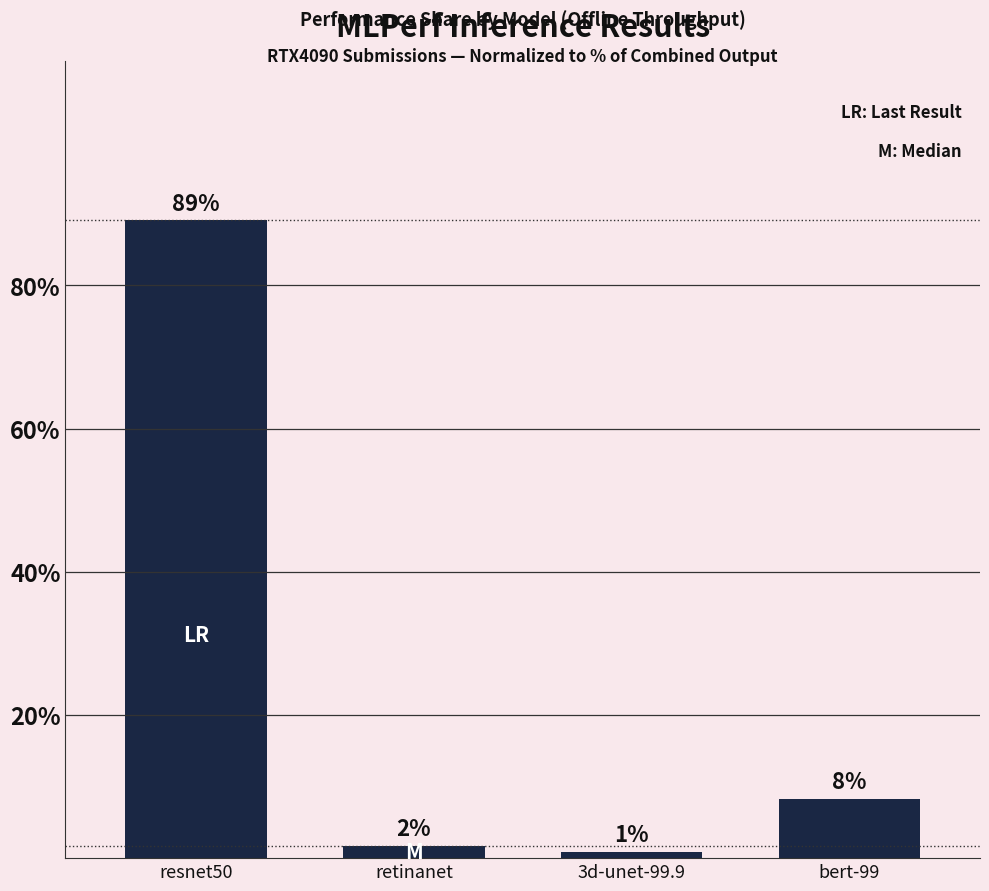

List the labels in order of value, smallest first.

3d-unet-99.9, retinanet, bert-99, resnet50